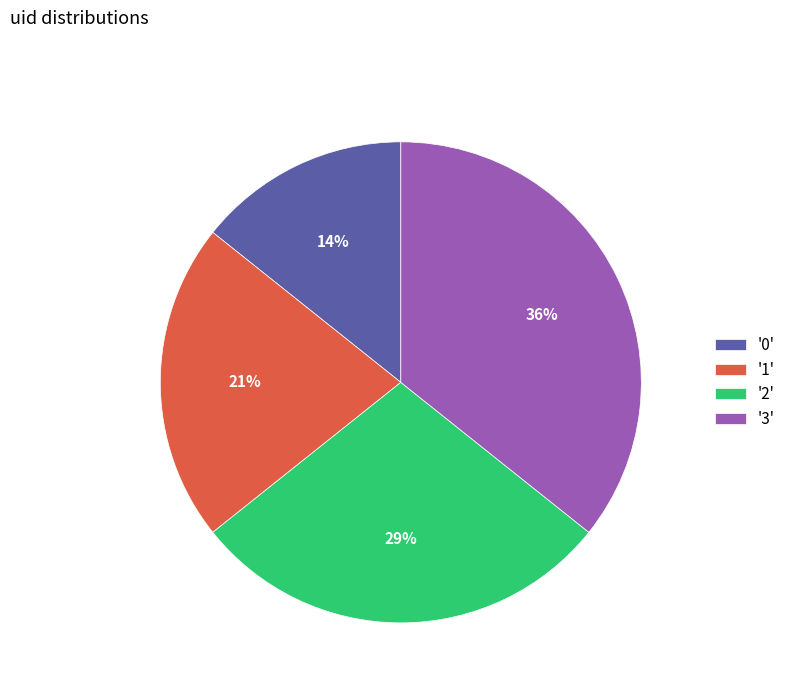

Combined, do '2' and '3' account for over 50%?

Yes